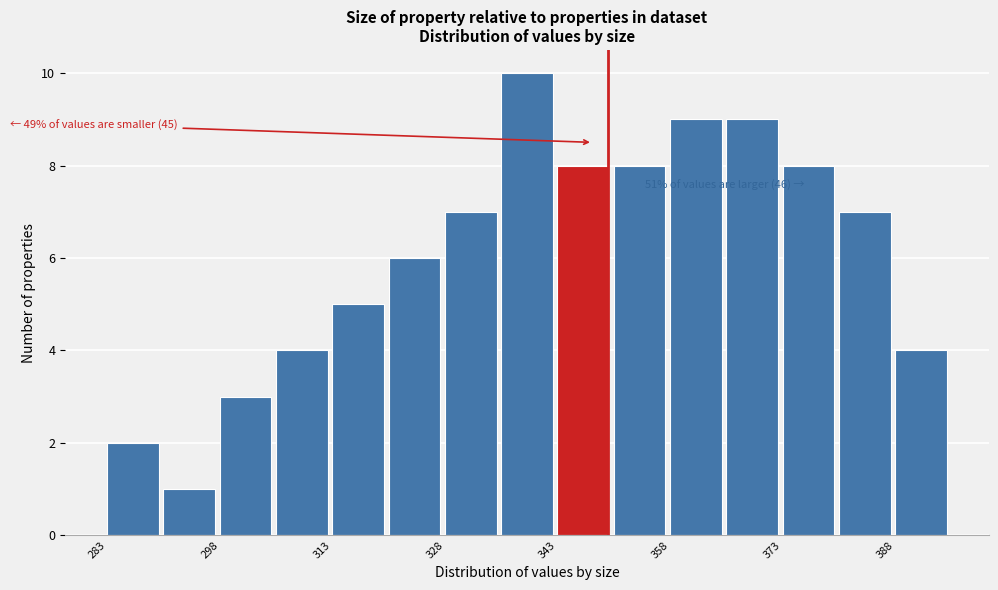

Around what value on the x-axis is the tallest bar? Give the approximate position of its centre, as read against the axis.

340